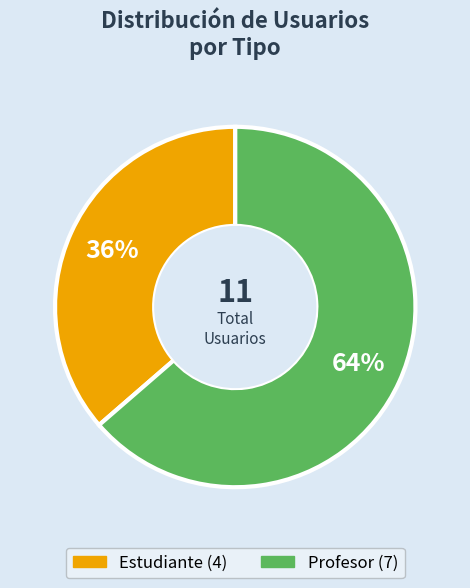

Which has a higher value, Estudiante or Profesor?

Profesor